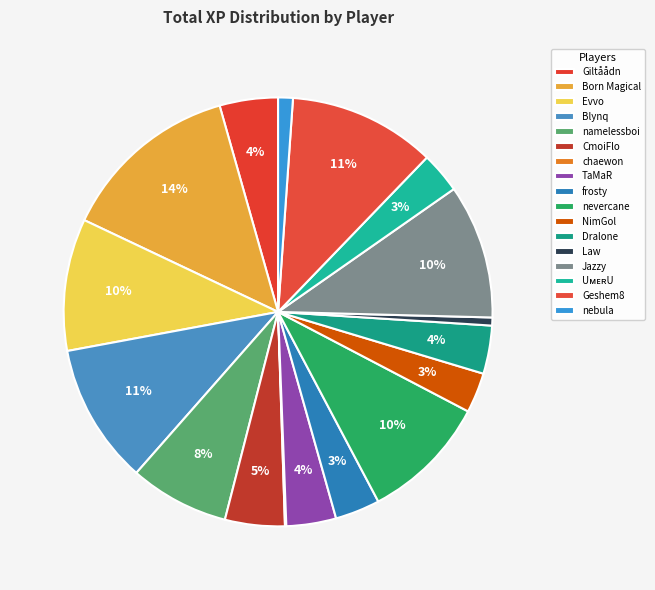

Which slice is the smallest?

chaewon